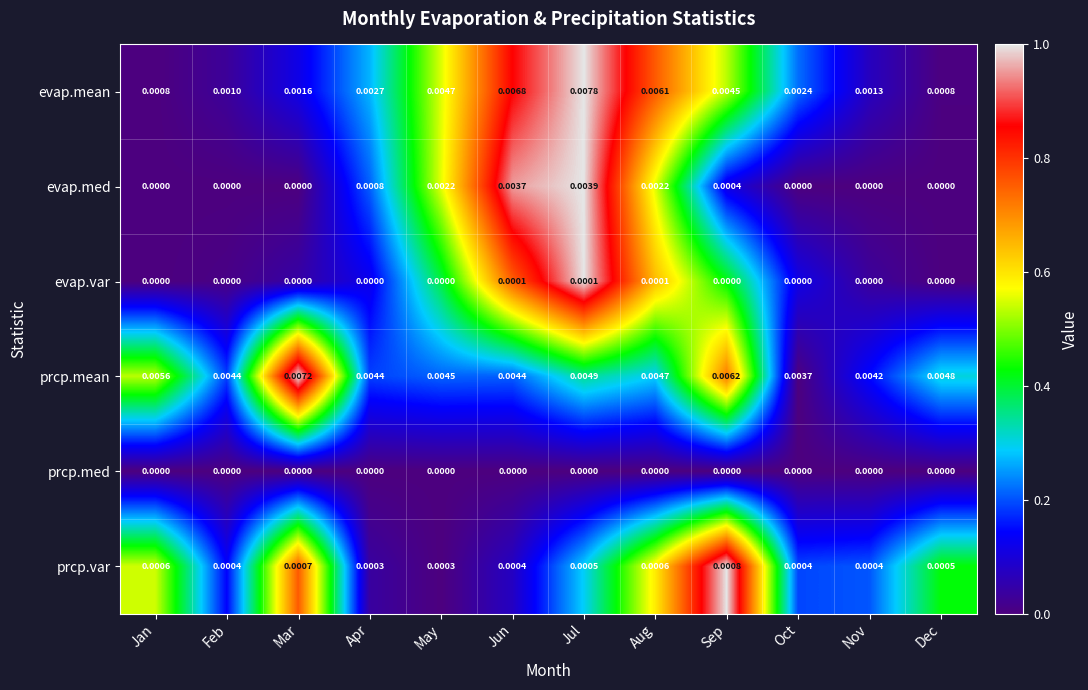

At which category is the sum across all series the highest?

Jul